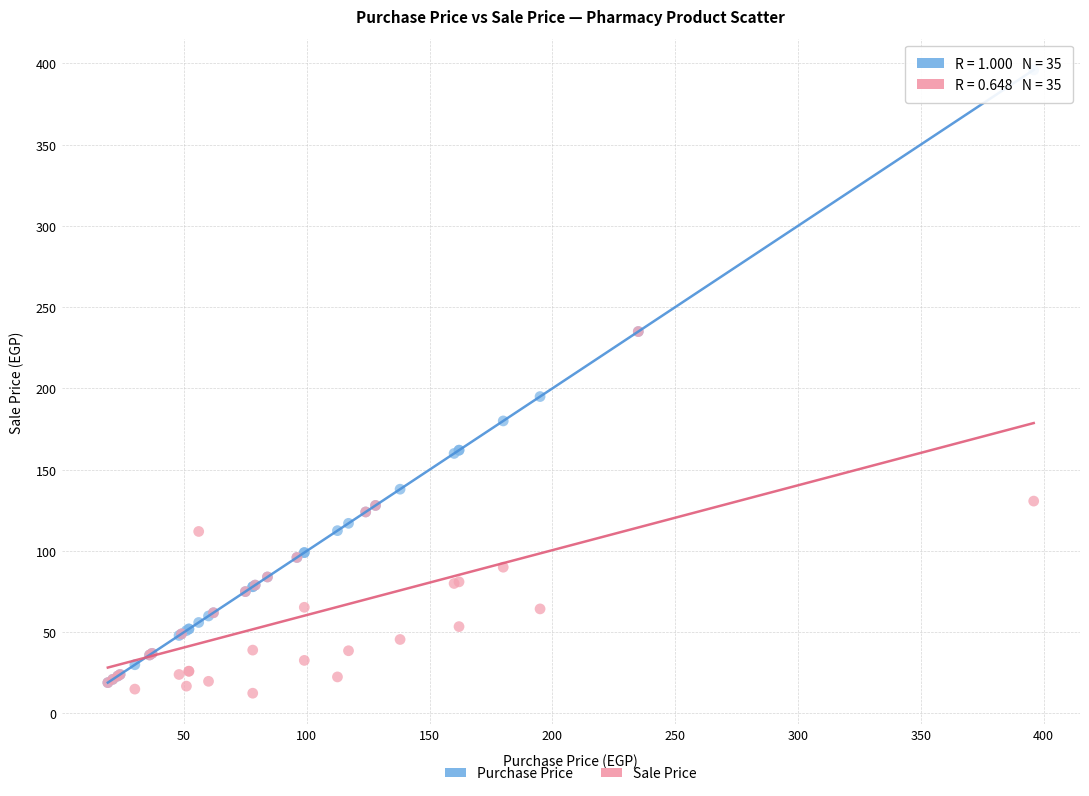

Across all series, what Y value is closest to 204?

195.0